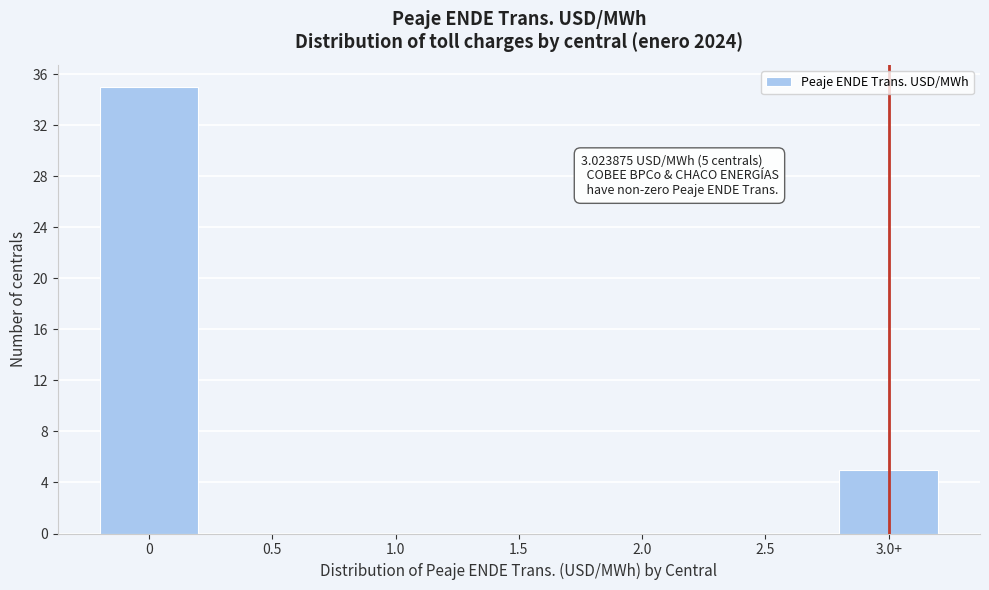

Reading left to right, transcribe all the data shown in this chart.

0=35	0.5=0	1.0=0	1.5=0	2.0=0	2.5=0	3.0+=5